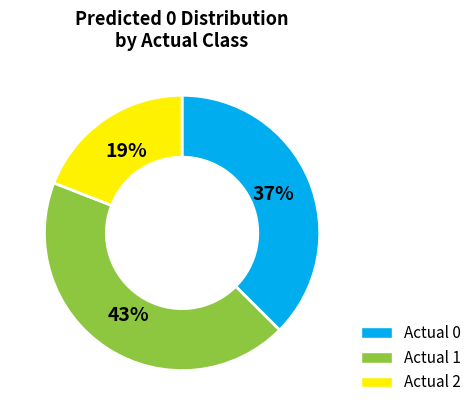

True or false: Actual 1 accounts for 43% of the total.

True